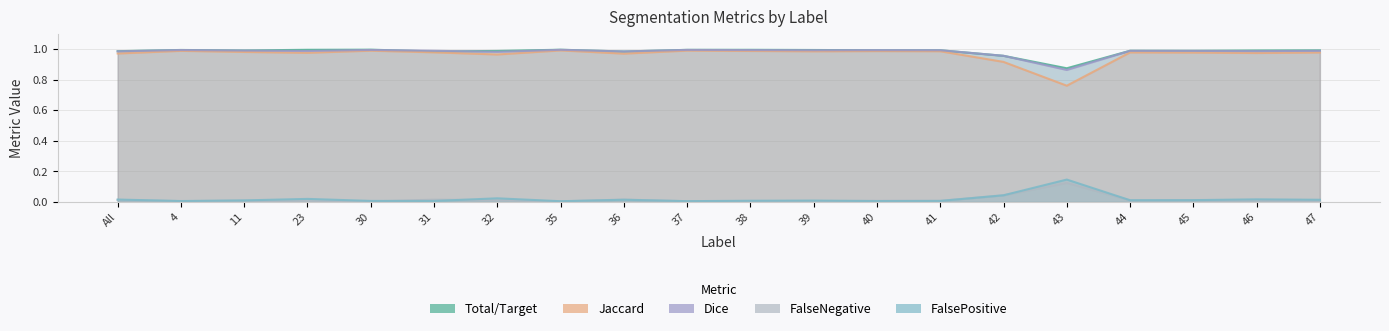

What is the average value of the Total/Target series?

1.0